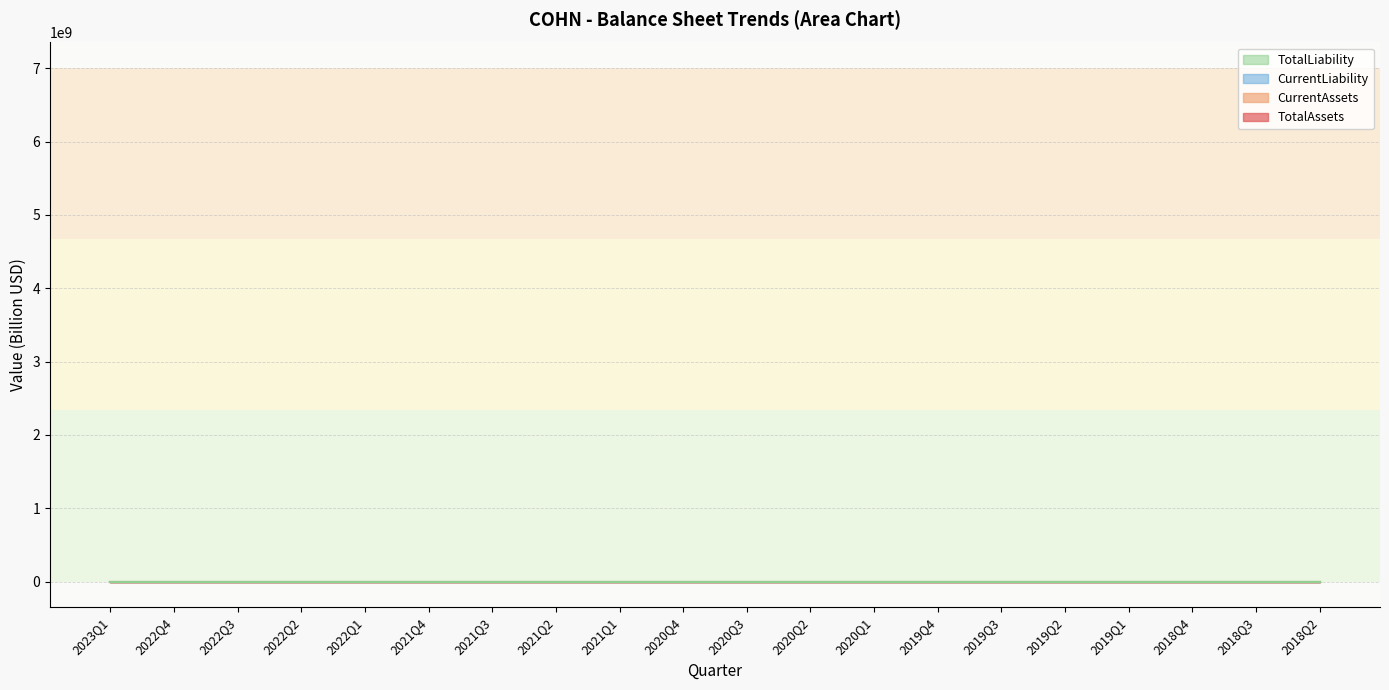

What is the sum of all CurrentLiability values?

30.3